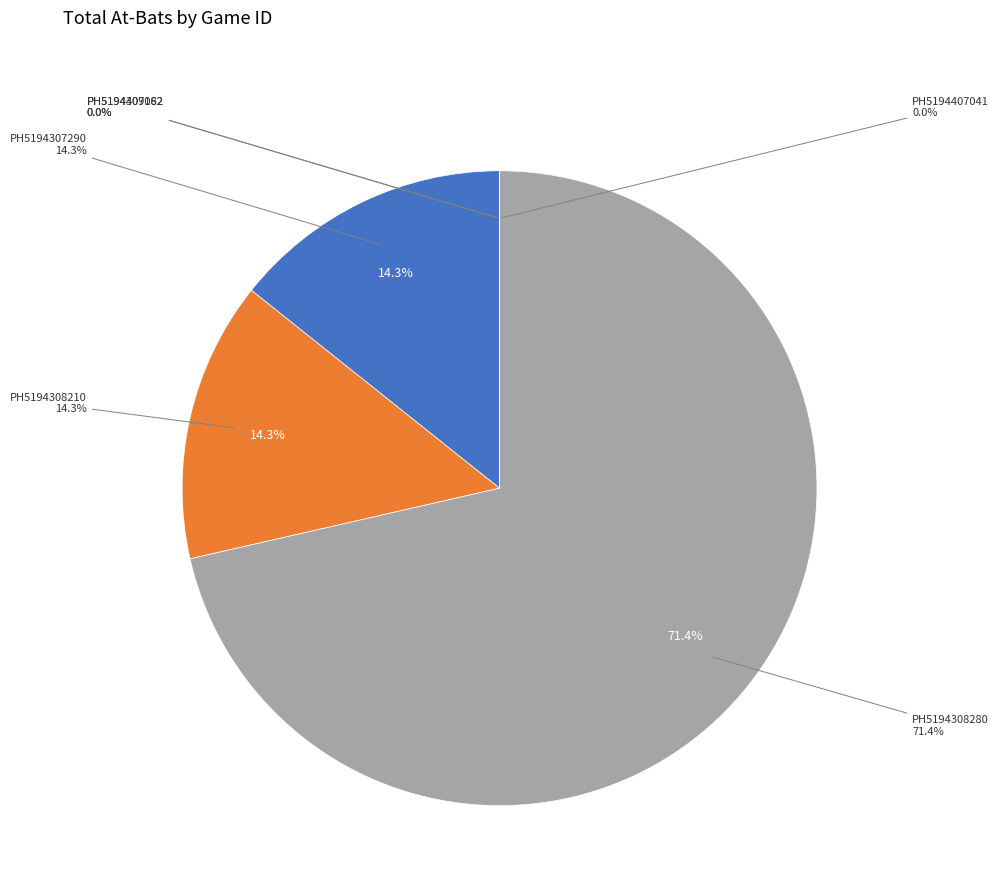

The PH5194307290 slice represents 14% of the pie. True or false?

True